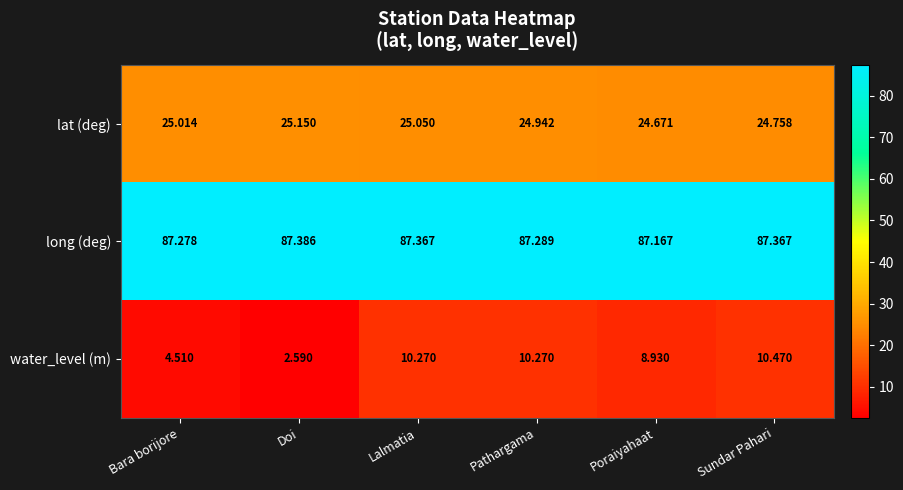

At which label does water_level (m) first exceed 10?

Lalmatia